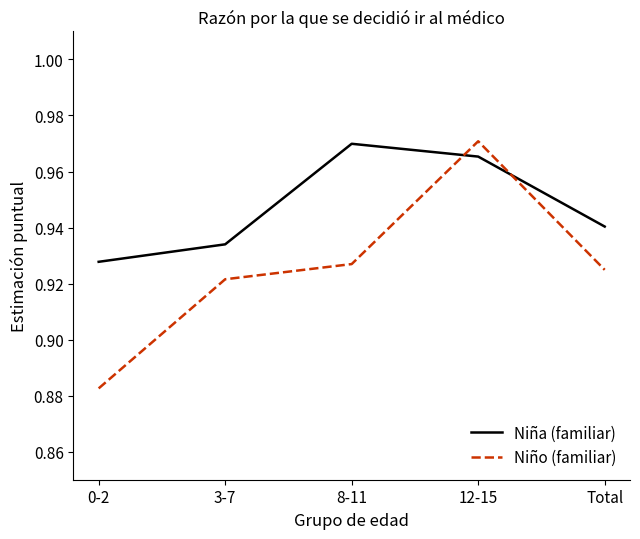

At which label does Niña (familiar) reach its minimum?

0-2